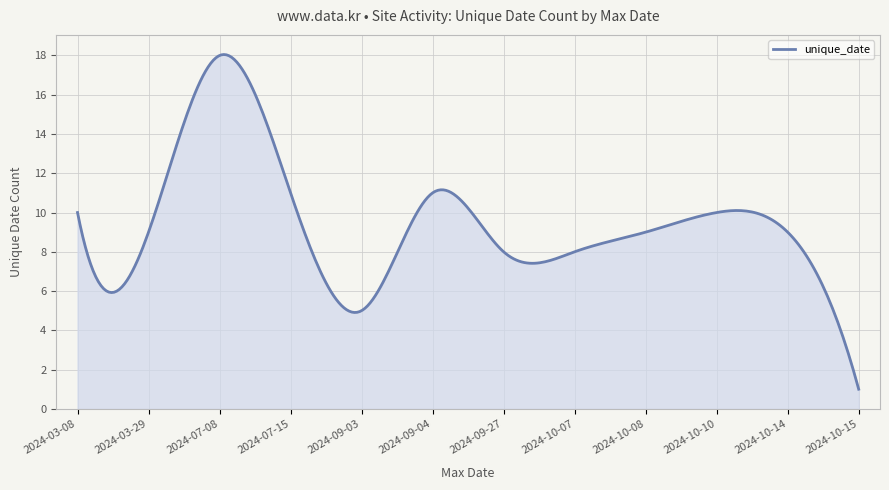

What is the difference between the second highest and minimum values?

17.0